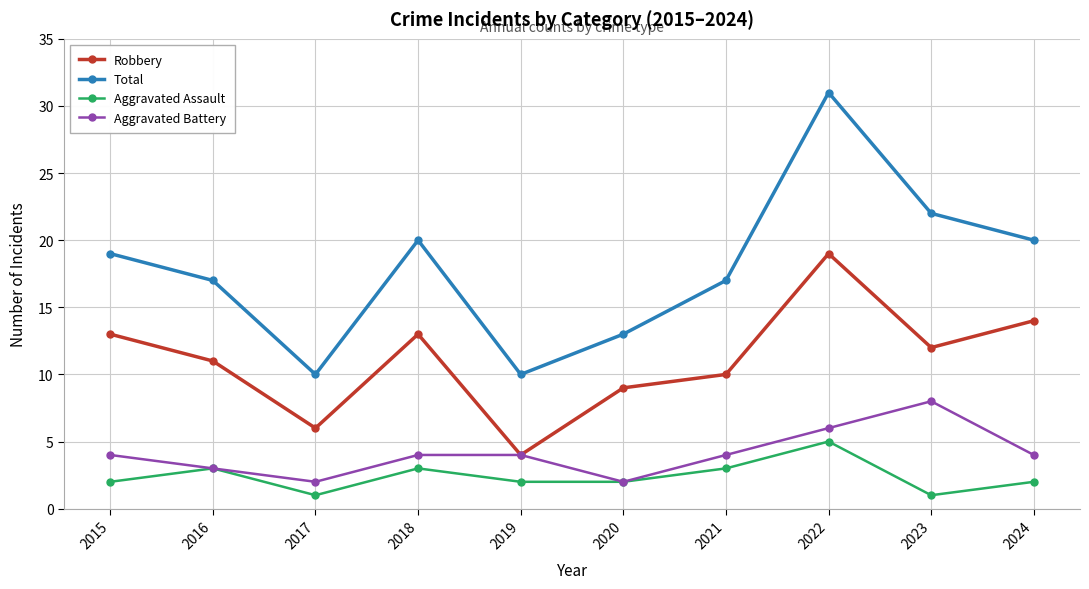

How many interior local peaks does the Aggravated Assault series have?

3